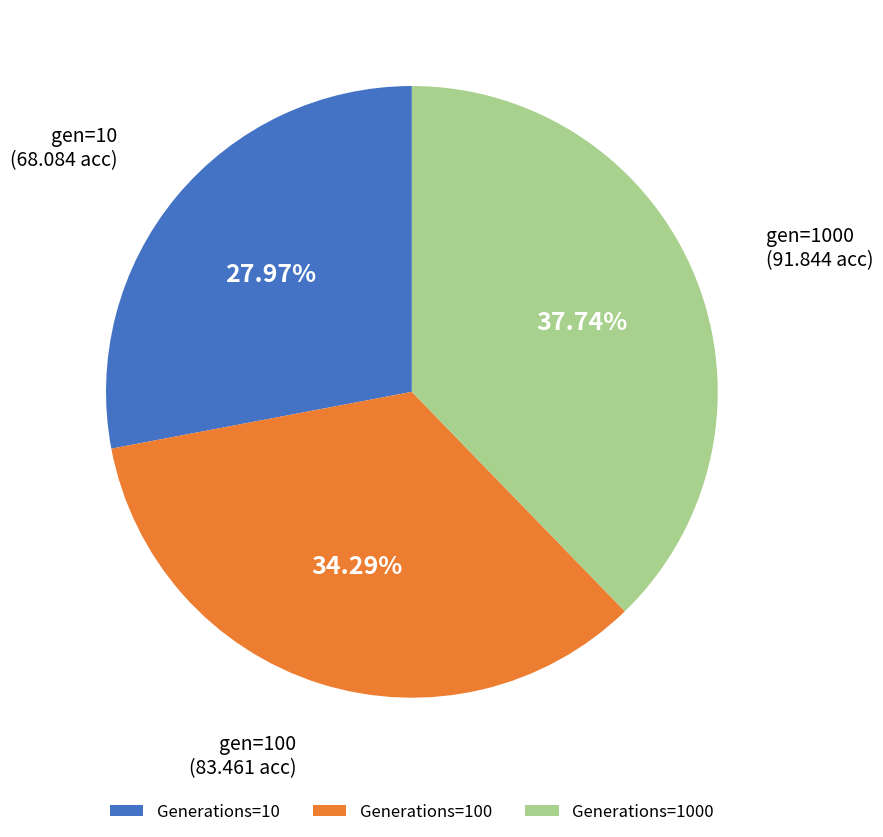

What is the ratio of the value at Generations=100 to the value at Generations=1000?

0.9